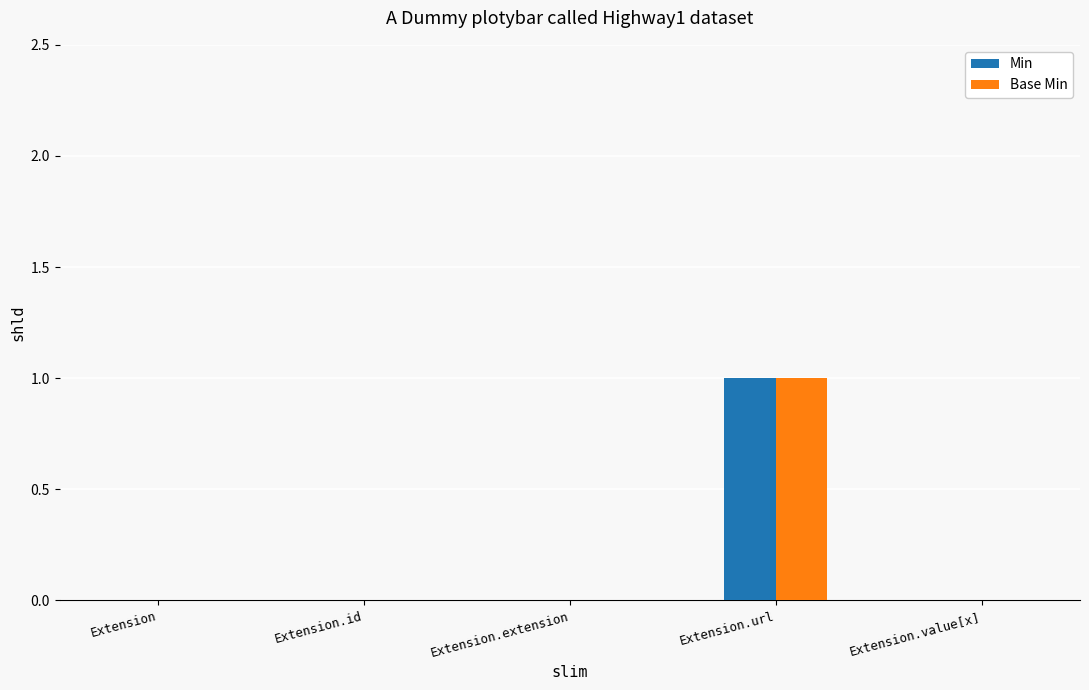

At which category is the sum across all series the highest?

Extension.url